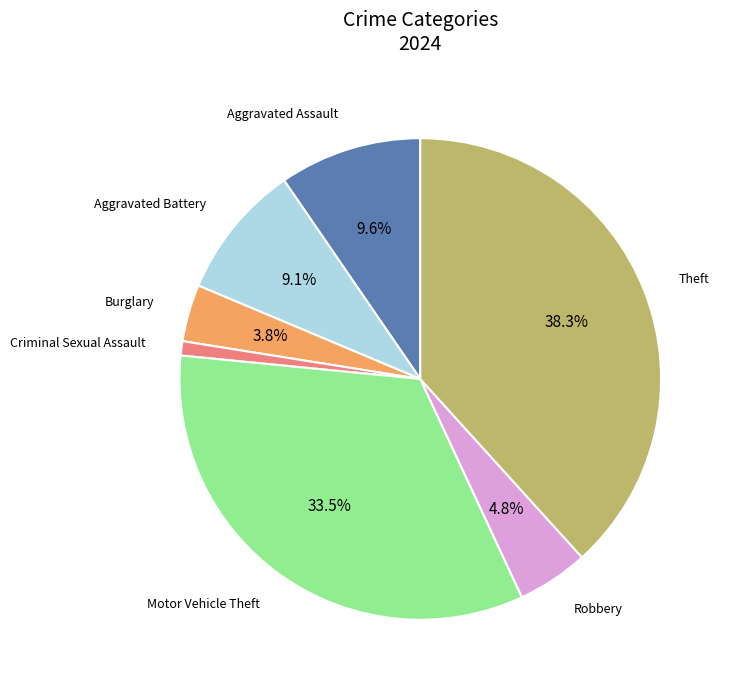

What percentage is the Aggravated Battery slice, to the nearest percent?

9%